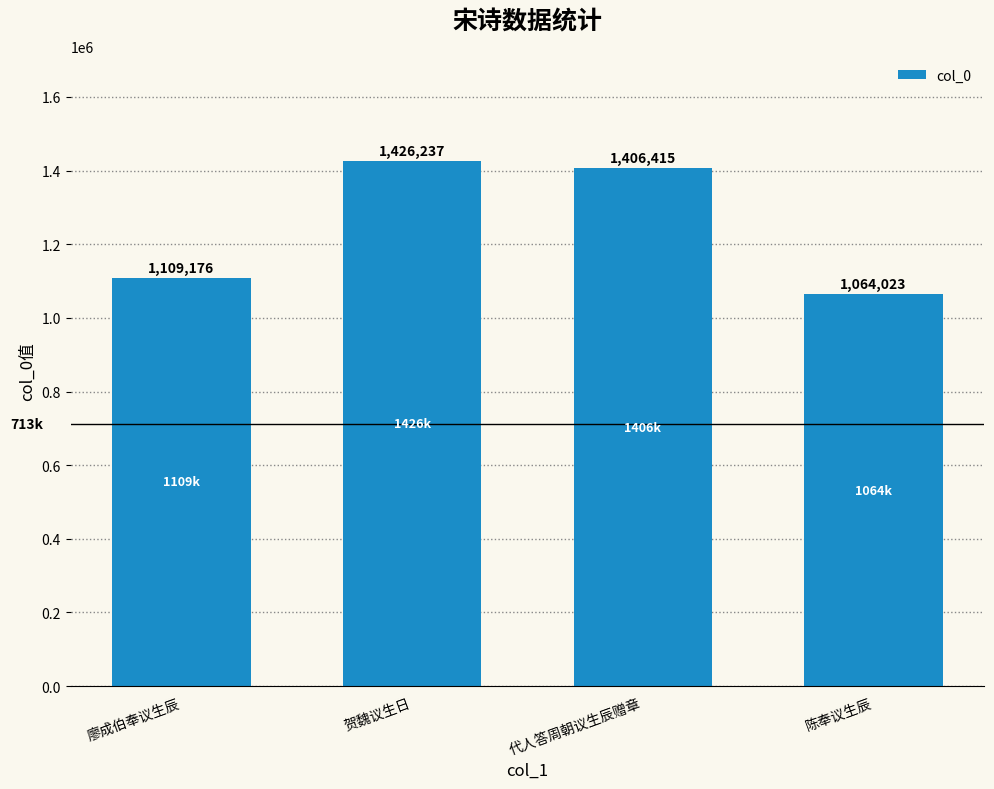

Does the chart contain any negative values?

No